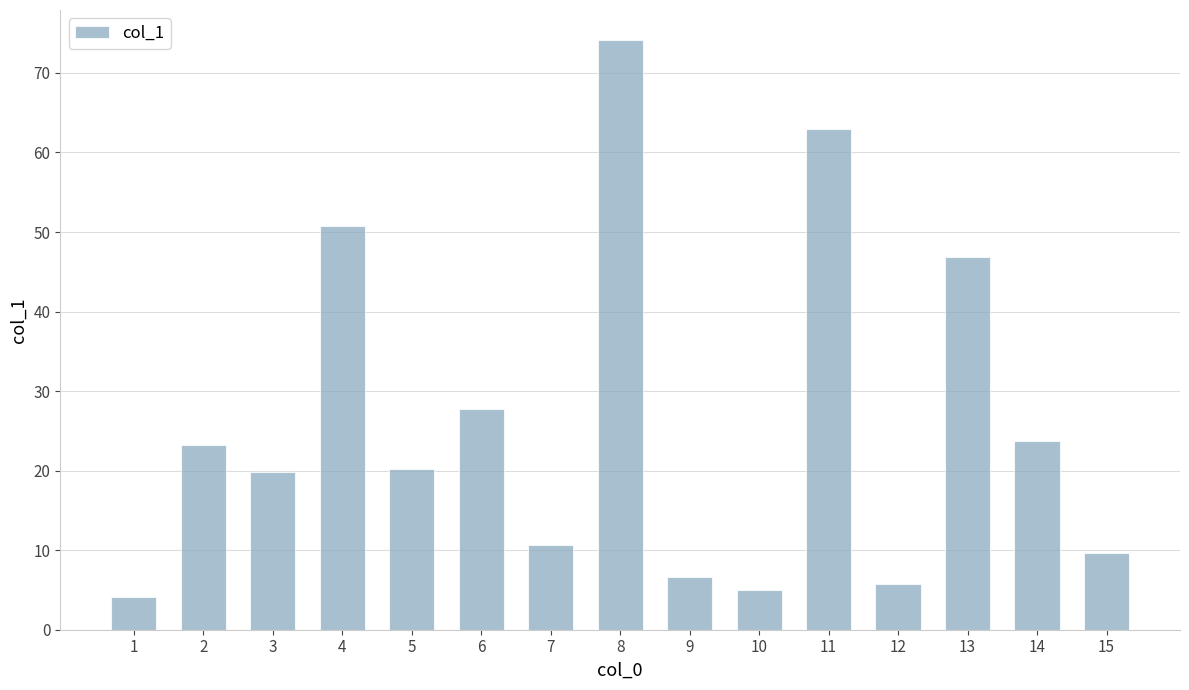

The chart shows a value of 50.7 at 4. True or false?

True